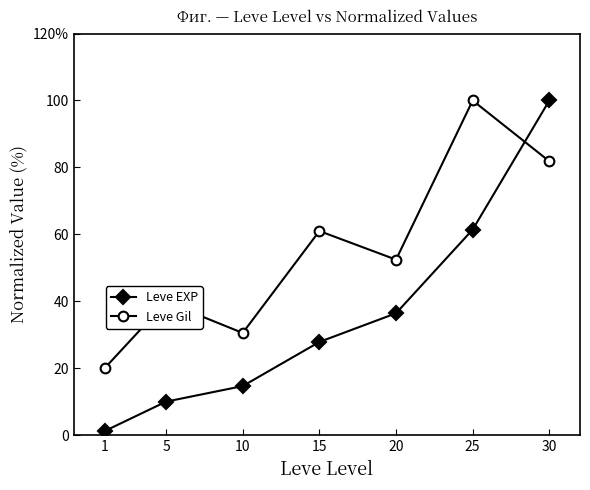

Which series ends up on top after the final intersection of Leve Gil and Leve EXP?

Leve EXP